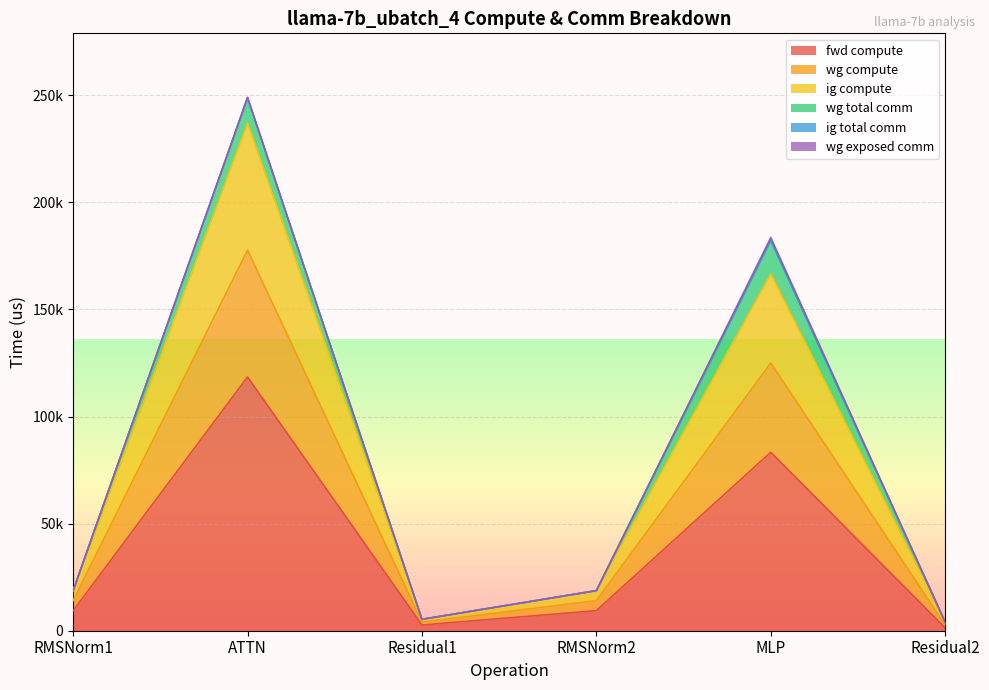

What is the difference between the maximum and minimum values in the fwd compute series?

117135.9